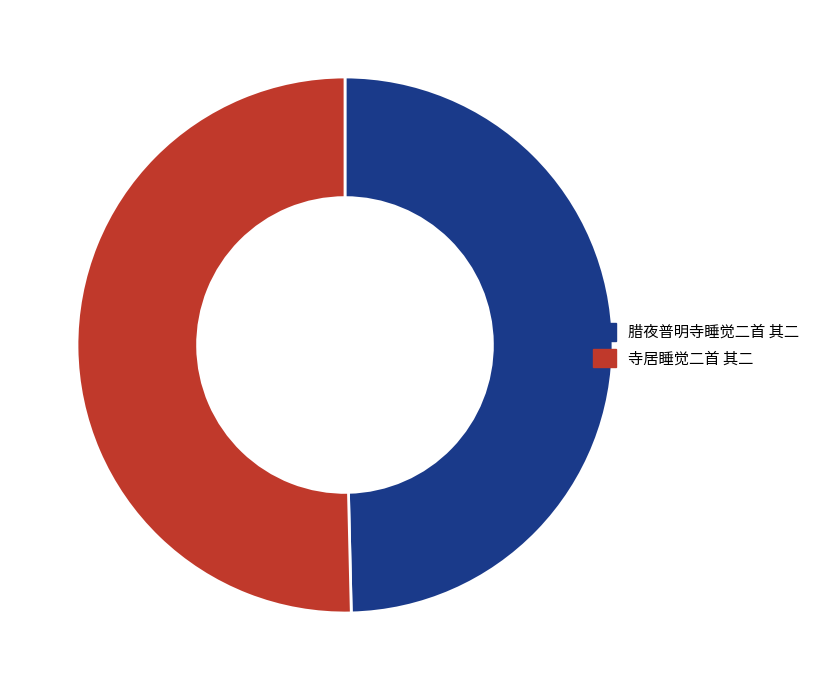

Is there a majority slice in this chart?

Yes